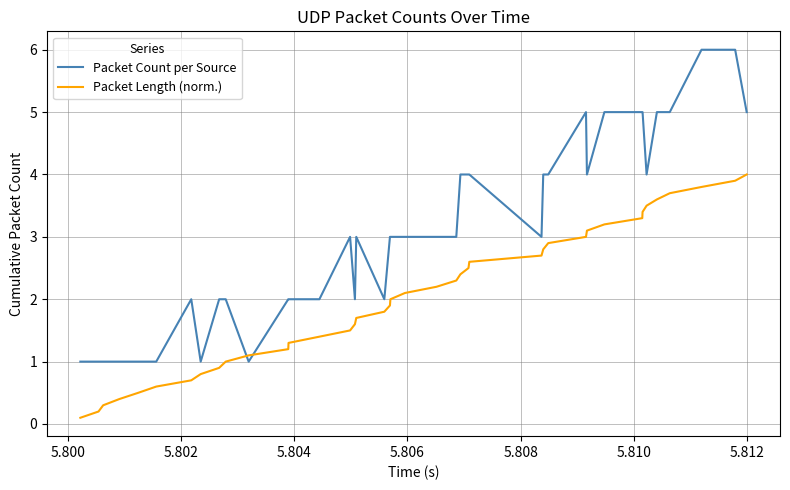

Rank the series by their average value, from lowest to highest.

Packet Length (norm.), Packet Count per Source